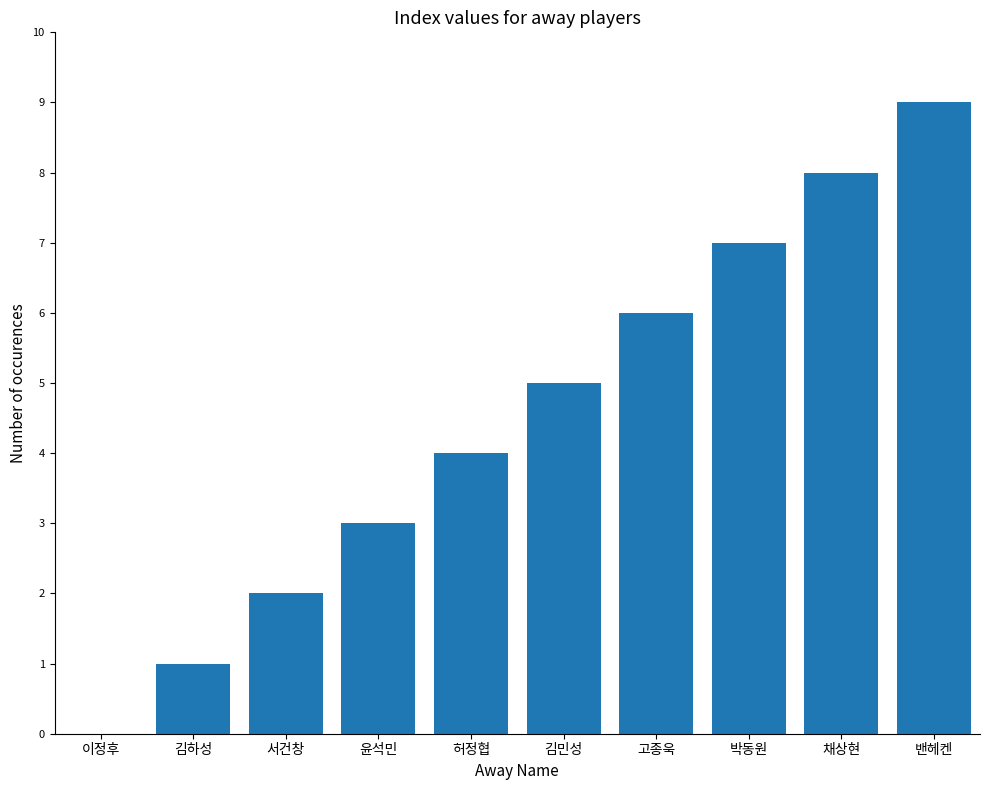

Are the bars horizontal?

No